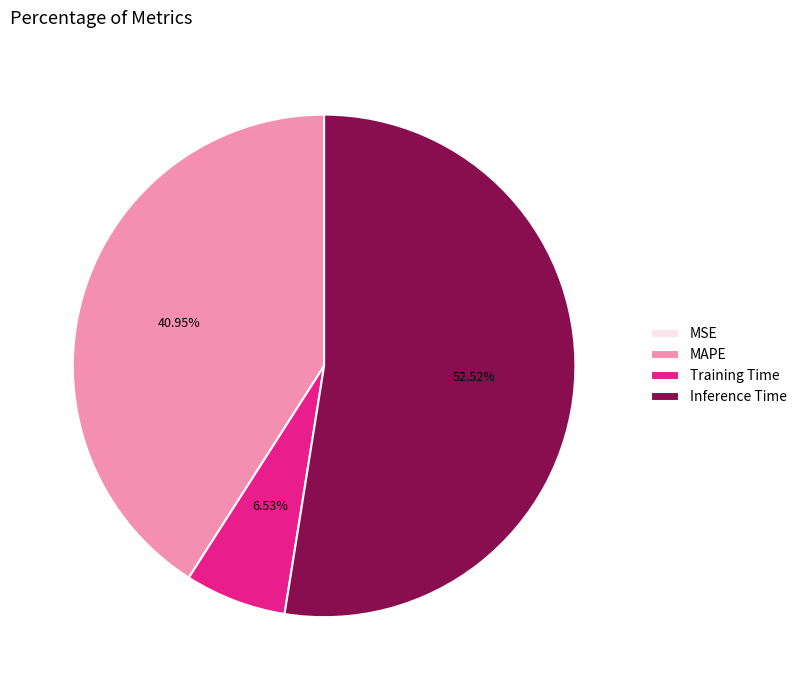

To the nearest percent, what is the difference between the largest and smallest slice percentages?

53%